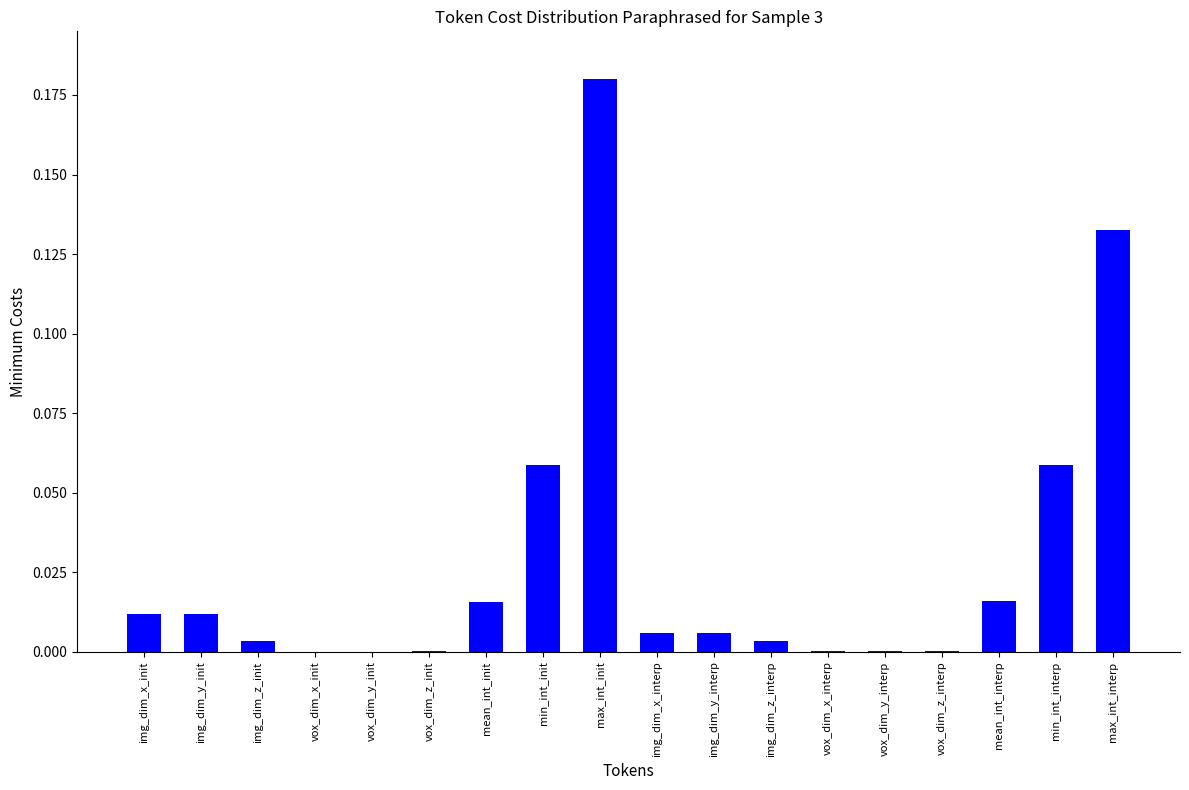

Between vox_dim_x_interp and min_int_init, which is larger?

min_int_init